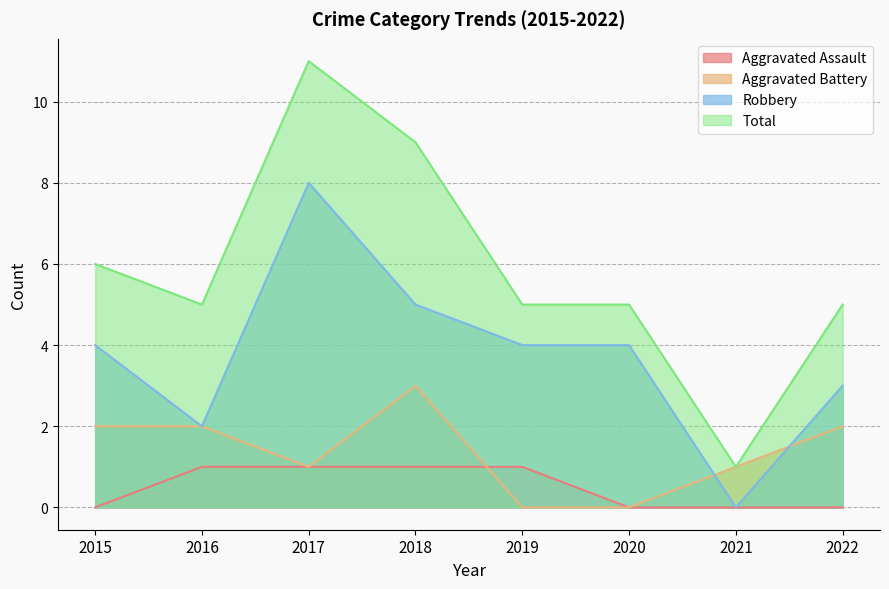

What are all the series names shown in the legend?

Aggravated Assault, Aggravated Battery, Robbery, Total